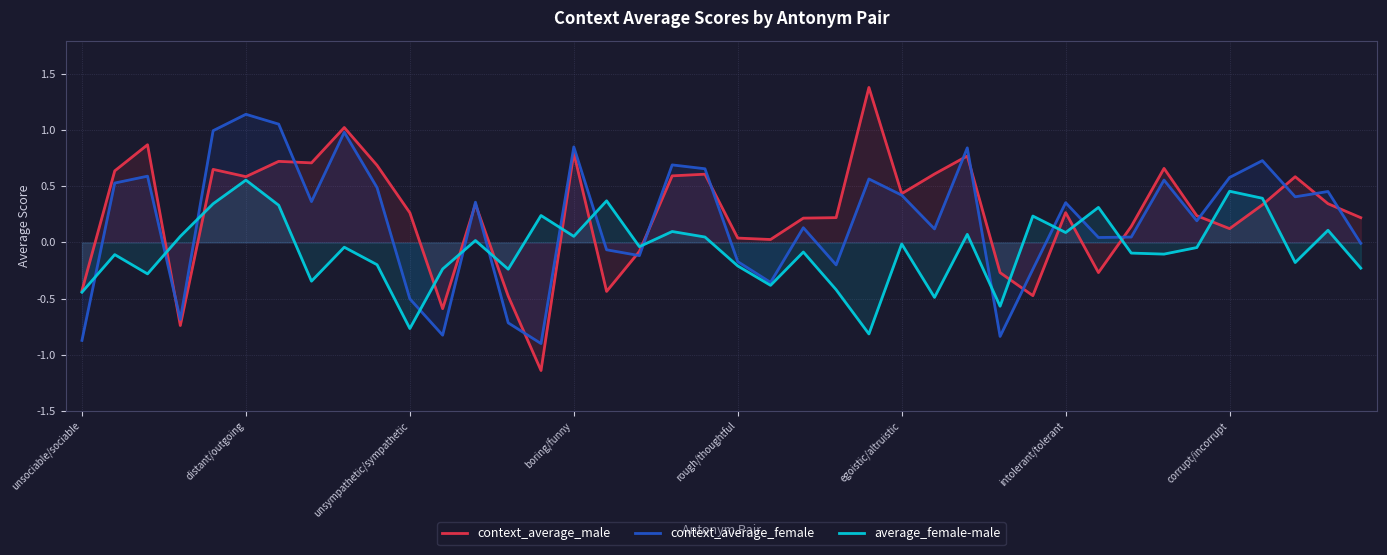

How many lines are shown in the chart?

3